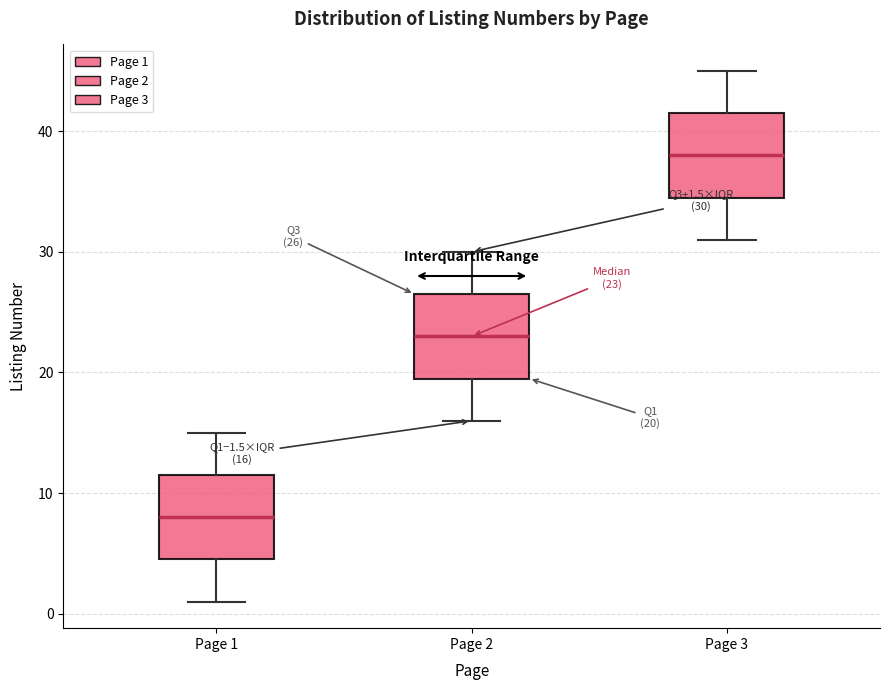

Which box's median line is the highest?

Page 3